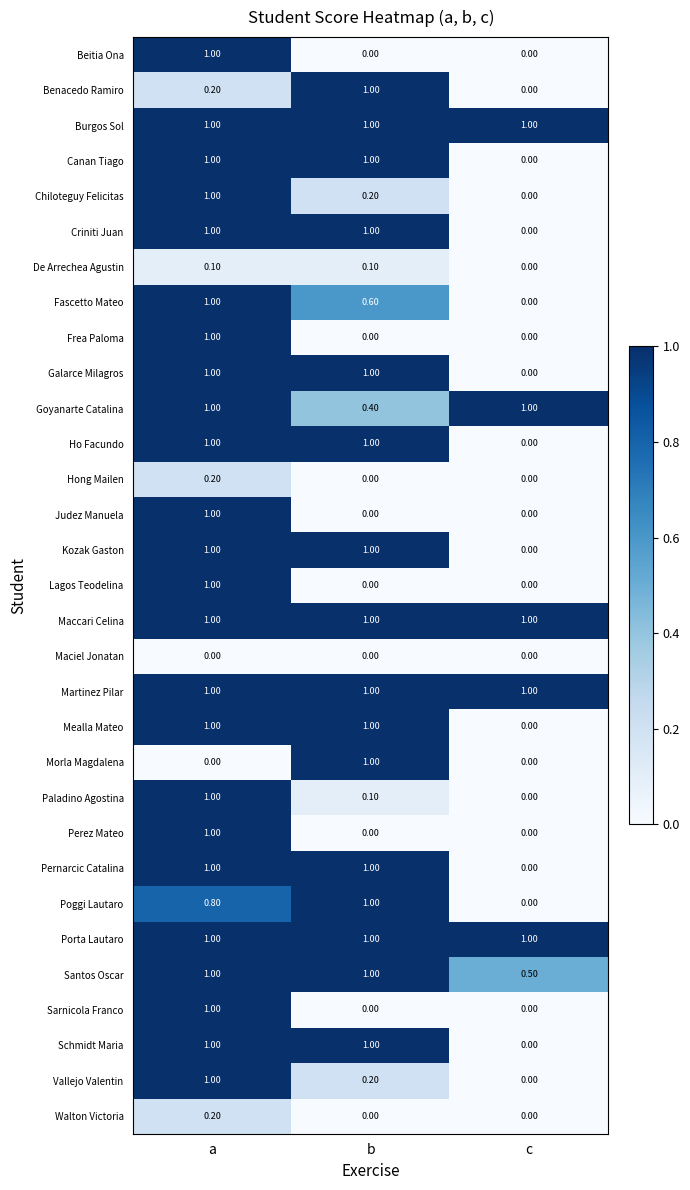

At which category is the sum across all series the highest?

a